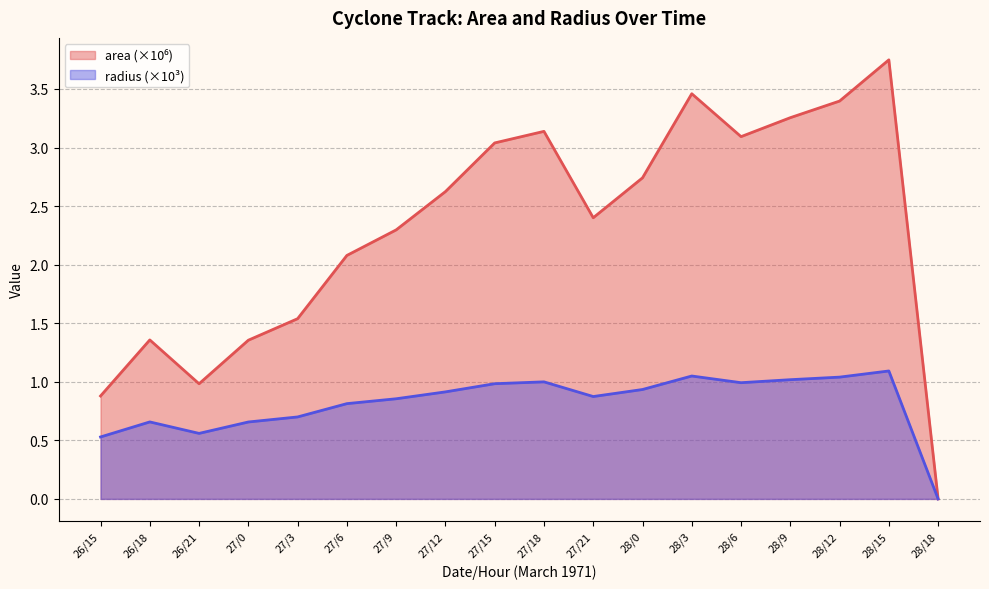

How many interior local valleys does the radius series have?

3